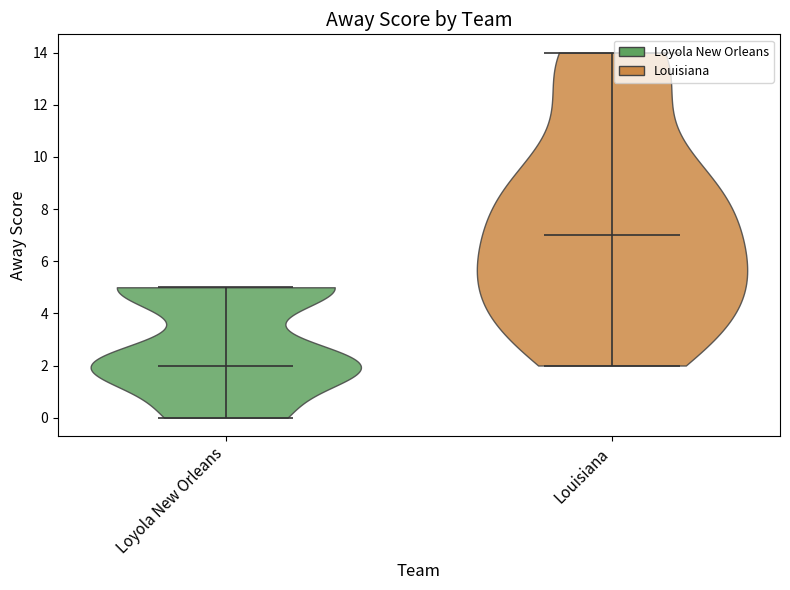

Reading left to right, read every violin against the y-axis: where its median line is, and the lowest and highest points it reaches. The values are not printed on the chart, so give them approximately, as read against the axis.

Loyola New Orleans: median line 2, lowest point 0, highest point 5
Louisiana: median line 7, lowest point 2, highest point 14